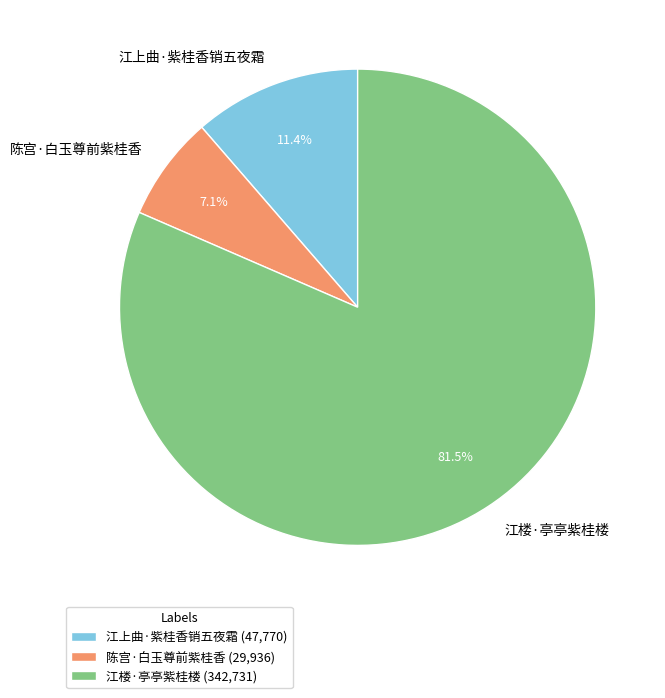

To the nearest percent, what is the difference between the largest and smallest slice percentages?

74%